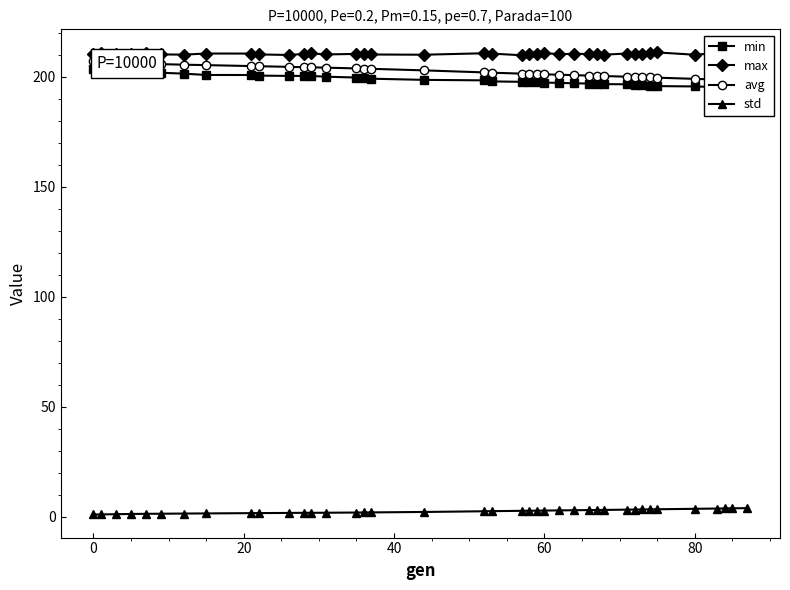

True or false: max and min cross at least once.

False